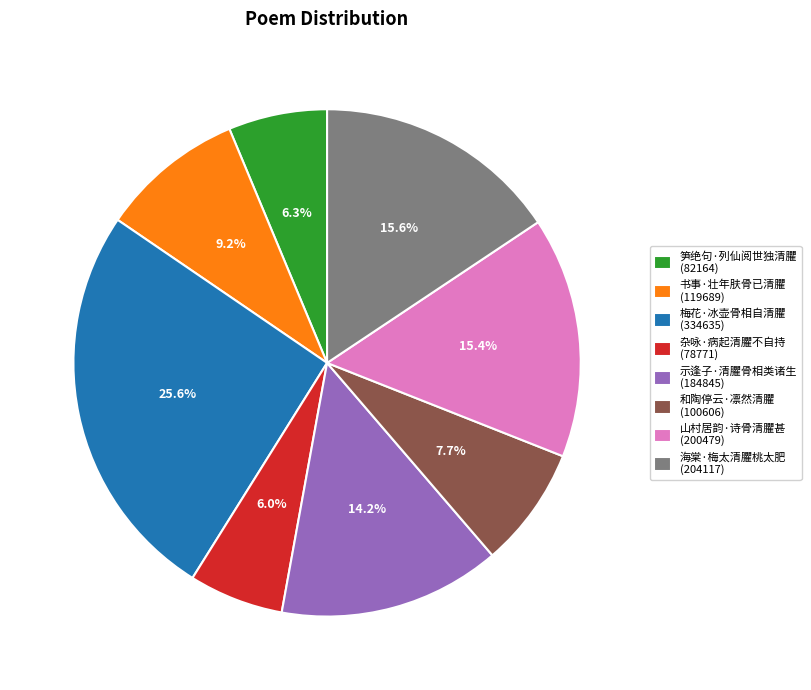

Is there any slice that represents more than half of the pie?

No